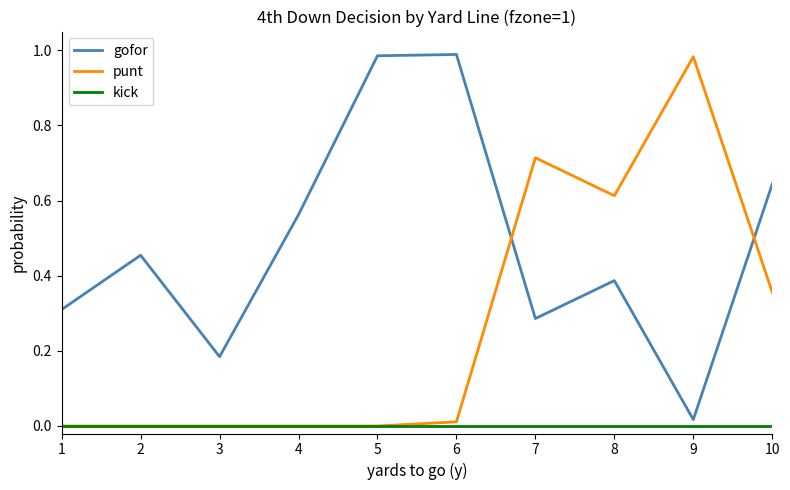

True or false: kick and gofor intersect in this chart.

False